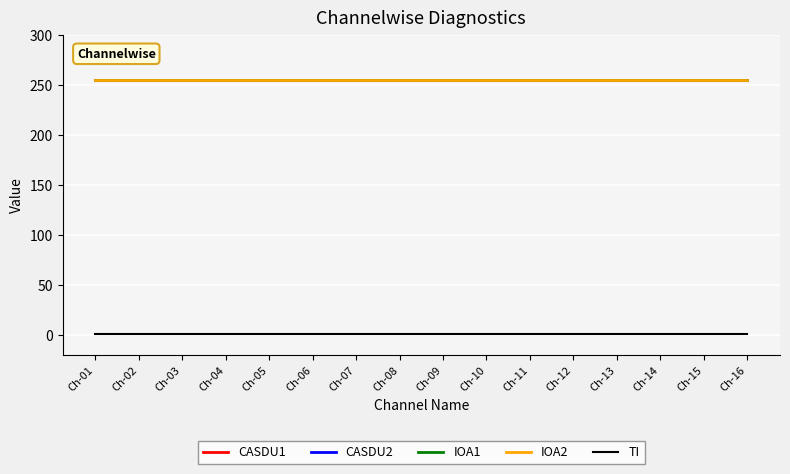

What is the spread (max minus min) of values at Ch-03?

254